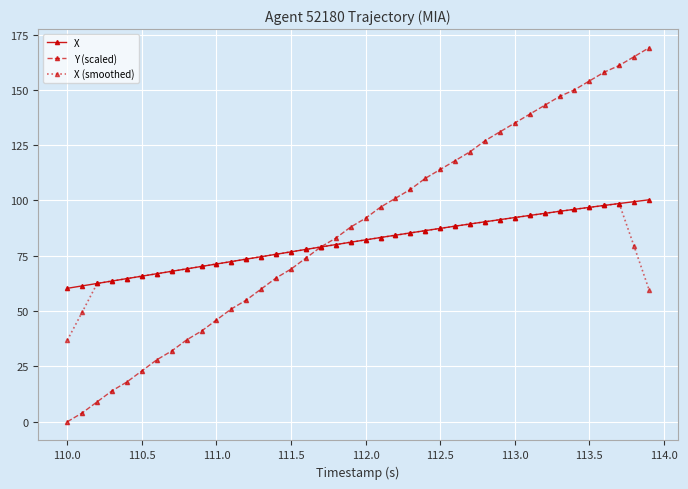

How many lines are shown in the chart?

3